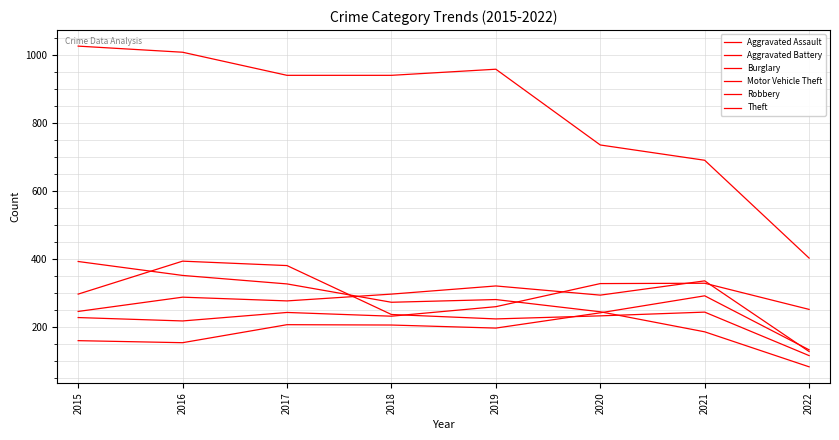

The value of Burglary at 2017 is 80. True or false?

False